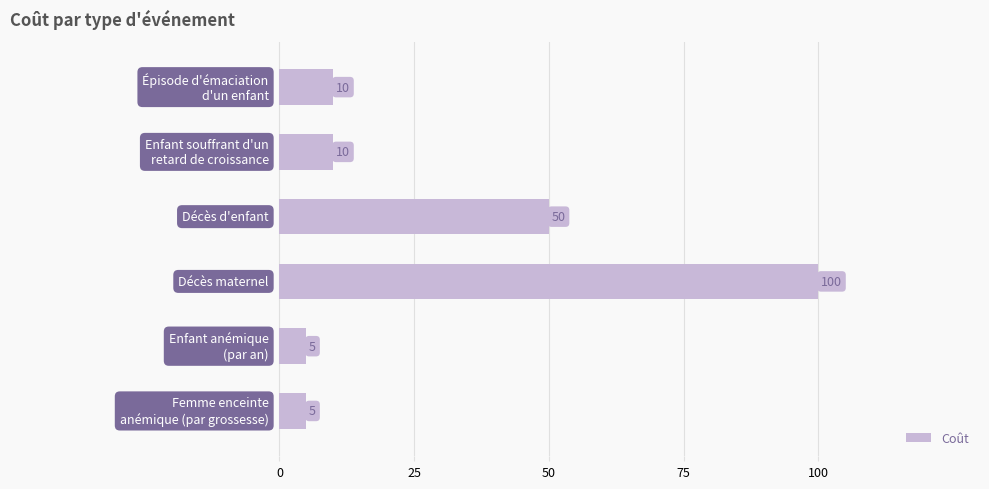

What is the value of the 6th bar from the top?

5